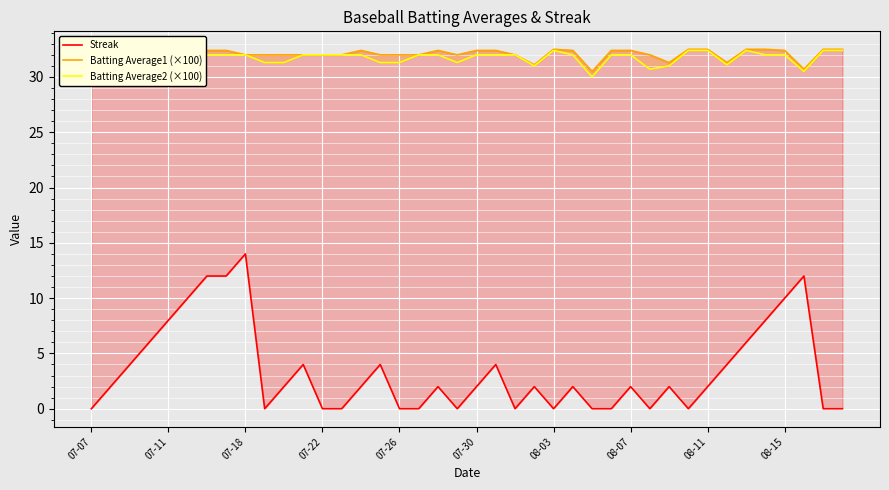

At 08-07, list the series in order from largest to smallest.

Batting Average1 (×100), Batting Average2 (×100), Streak